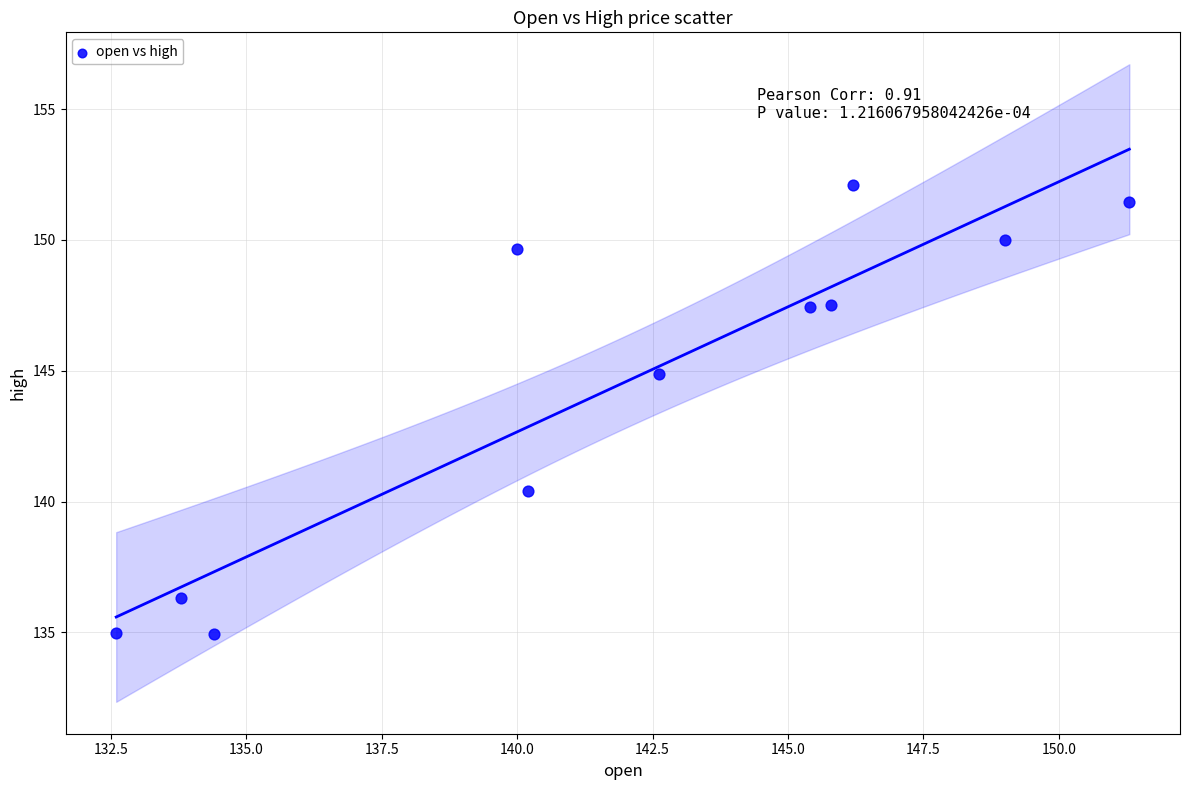

What is the range of X values (max minus min)?

18.7